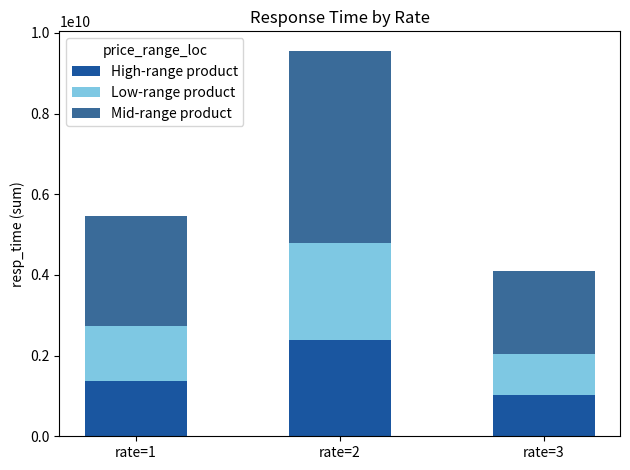

At which label does High-range product reach its peak?

rate=2